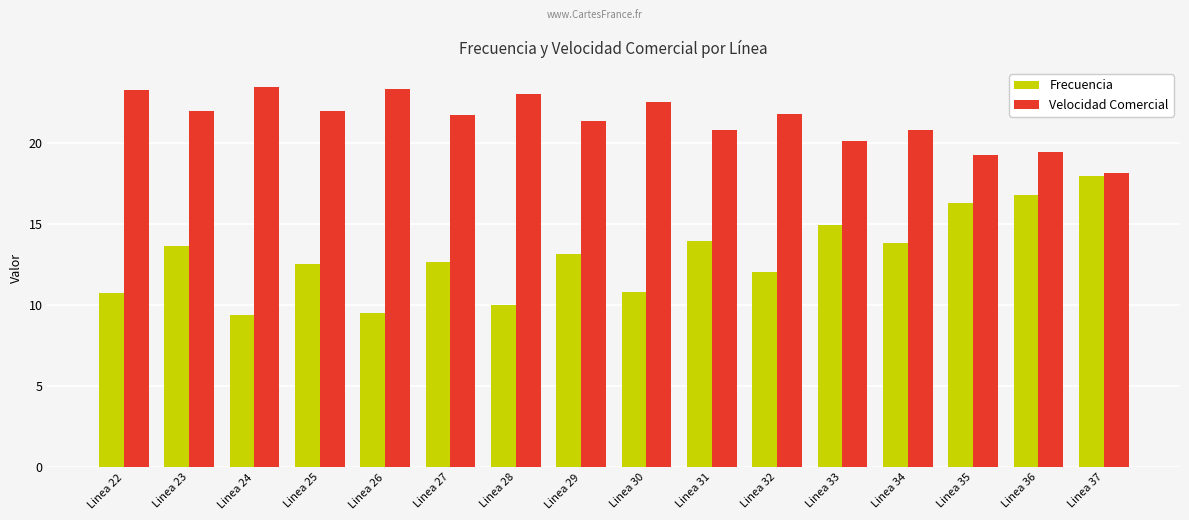

What is the spread (max minus min) of values at Linea 28?

13.0